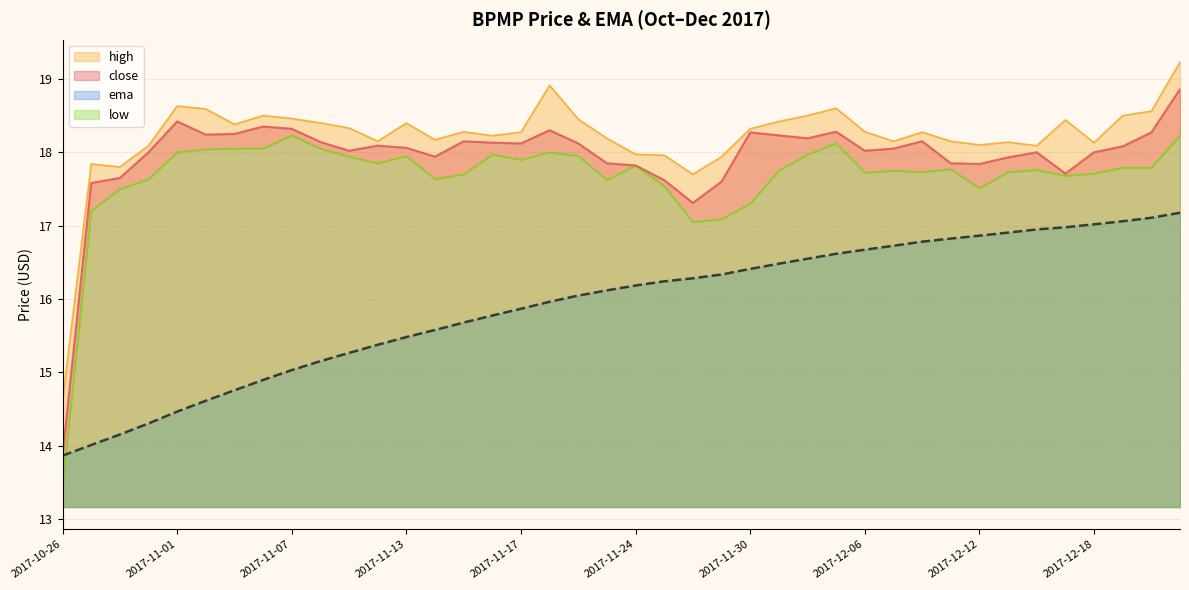

True or false: low and ema intersect in this chart.

True